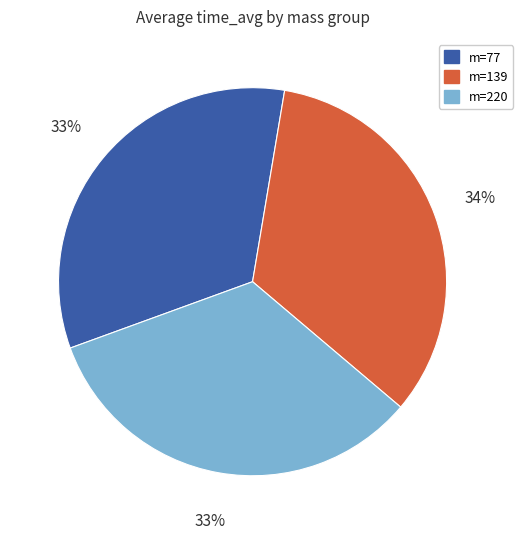

Is the sum of m=220 and m=139 greater than half?

Yes